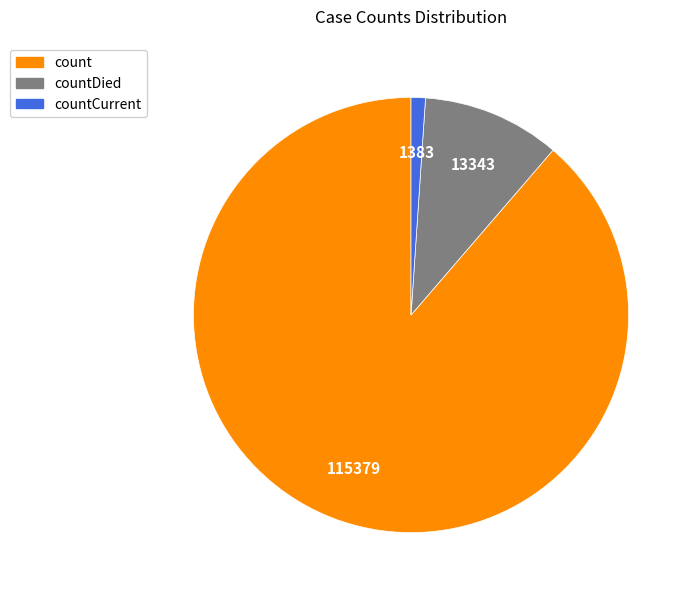

Is there a majority slice in this chart?

Yes